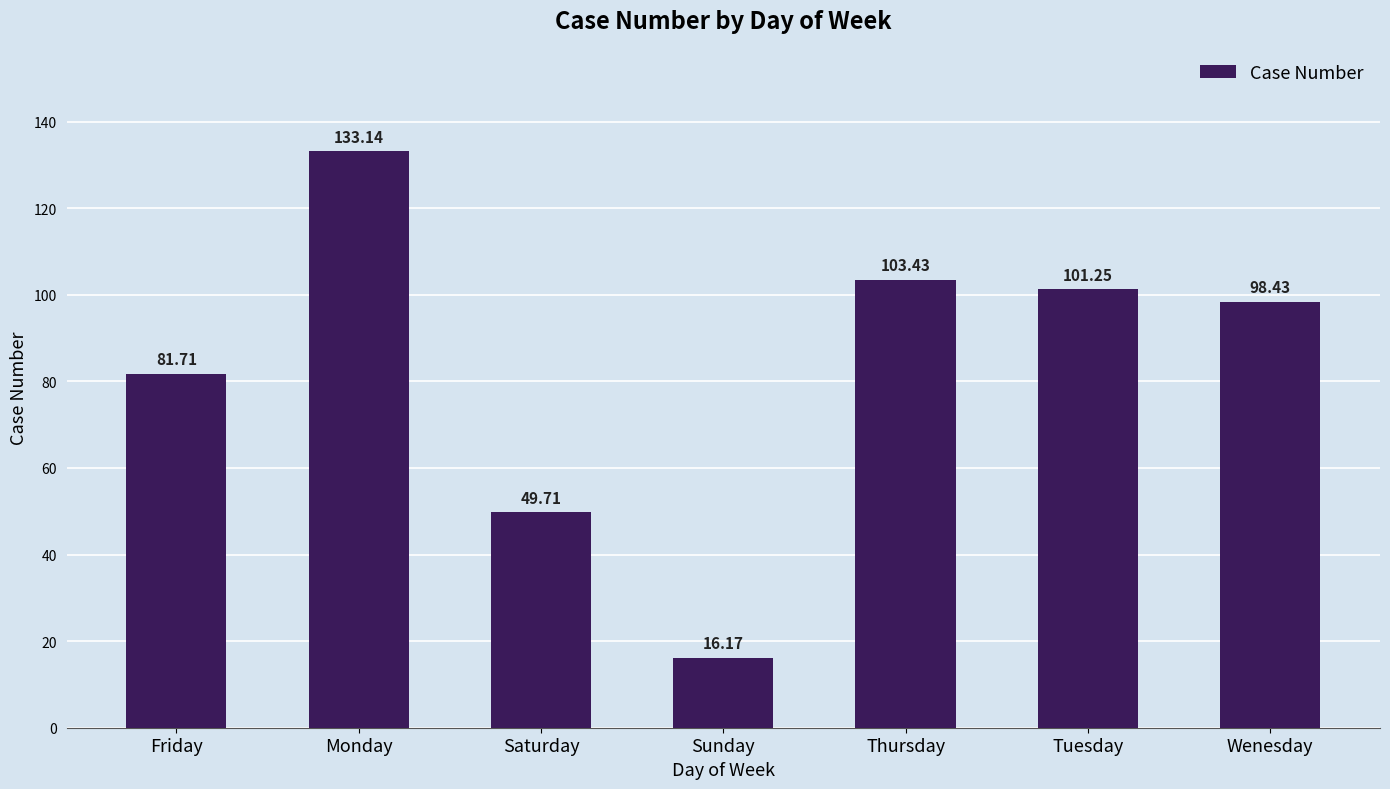

How many bars are there in total?

7